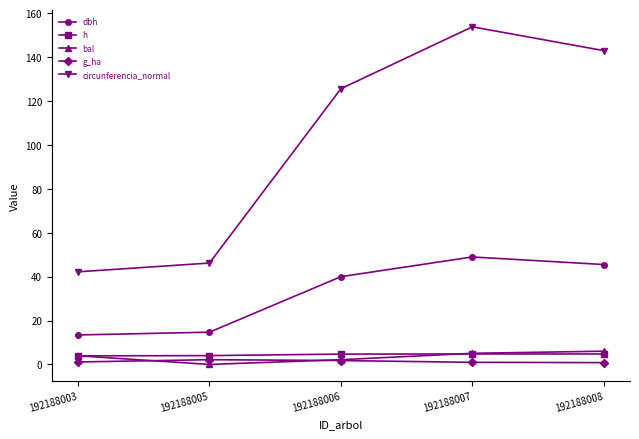

True or false: dbh has a value of 14.7 at 192188005.

True